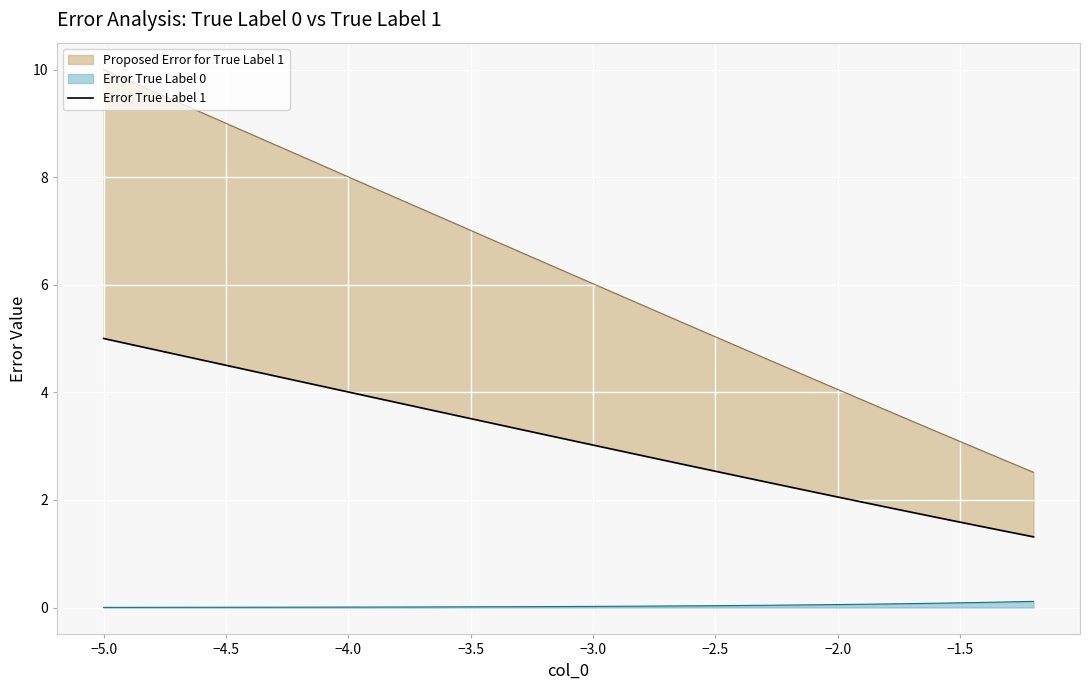

How many data points are less than 3?

18